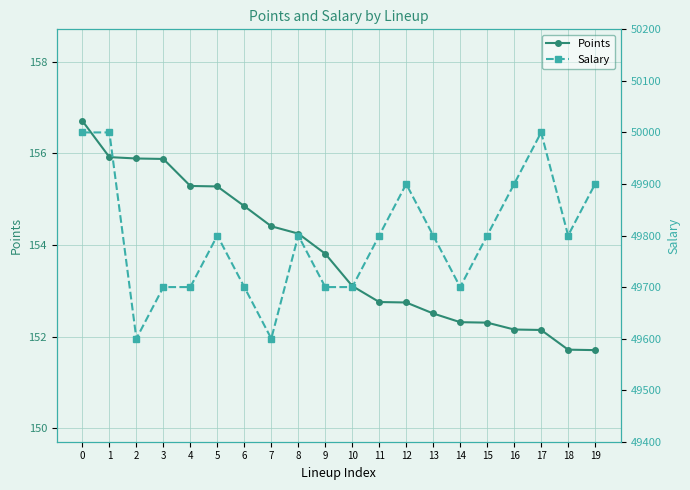

The Points series shows 64.4 at 8. True or false?

False